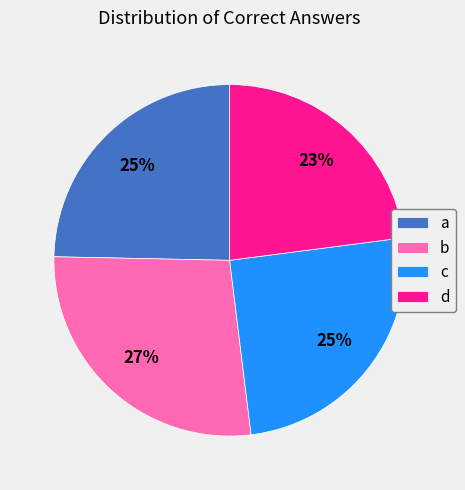

True or false: b accounts for 27% of the total.

True